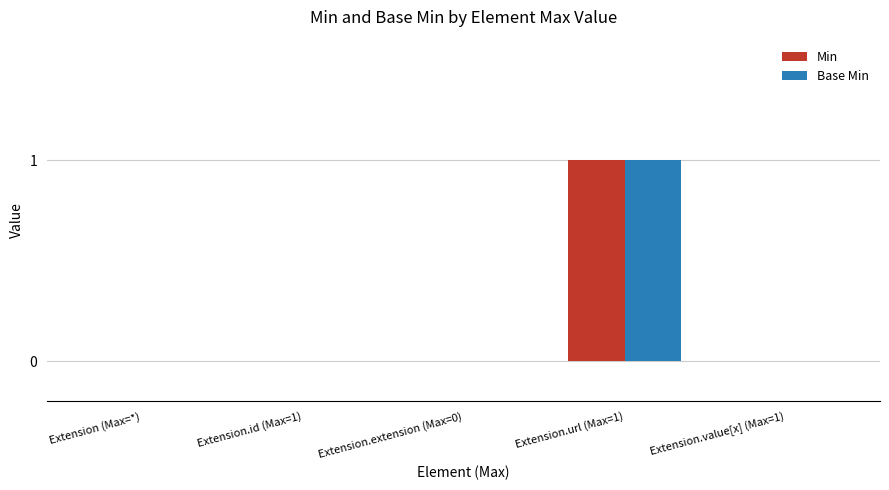

At which category is the sum across all series the highest?

Extension.url (Max=1)